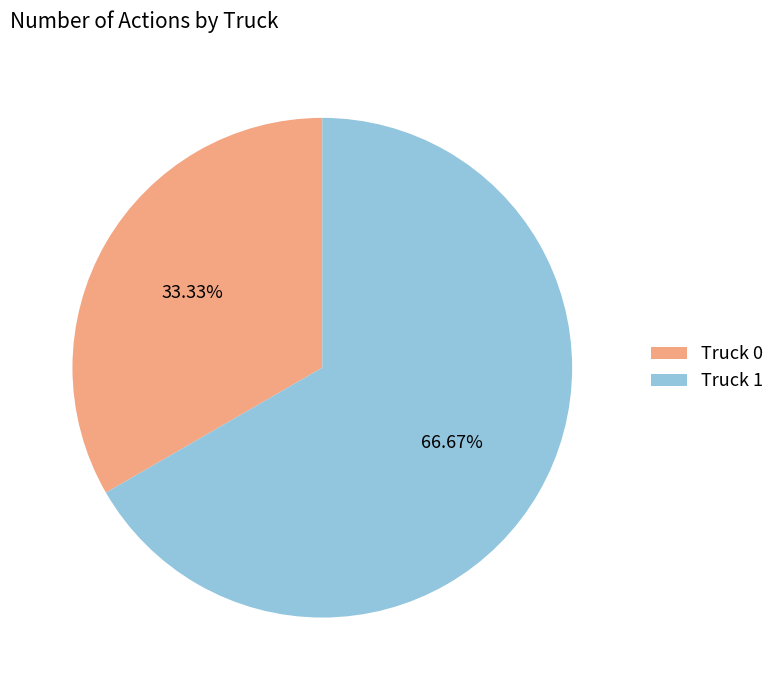

What is the ratio of the value at Truck 1 to the value at Truck 0?

2.0